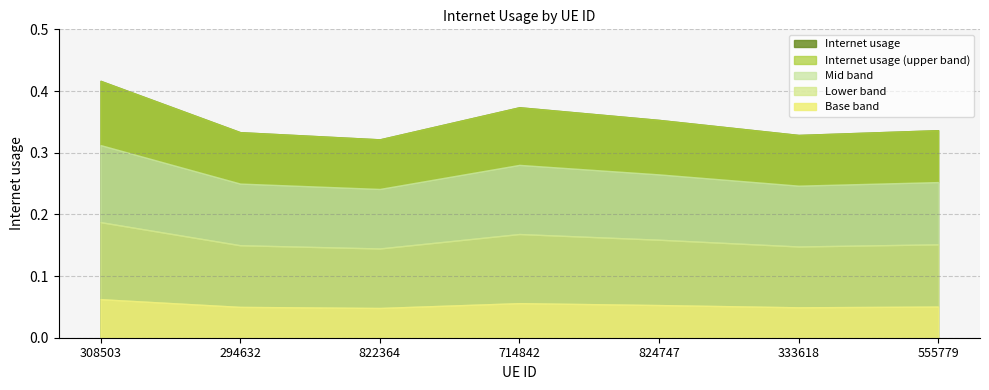

True or false: the data shows 0.6 at 714842.

False